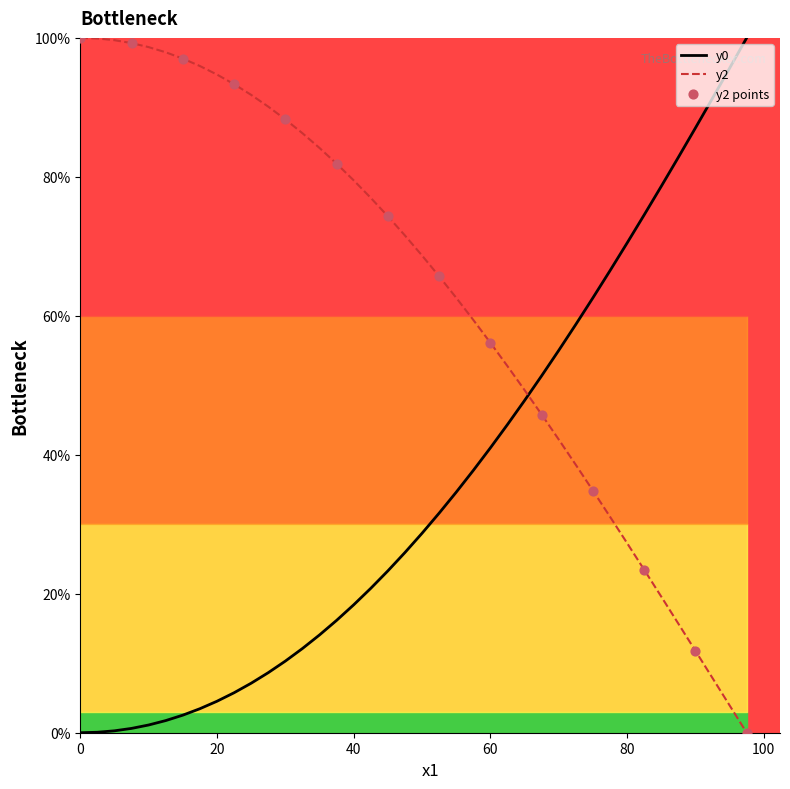

After their last crossing, which series has the higher values: y0 or y2?

y0